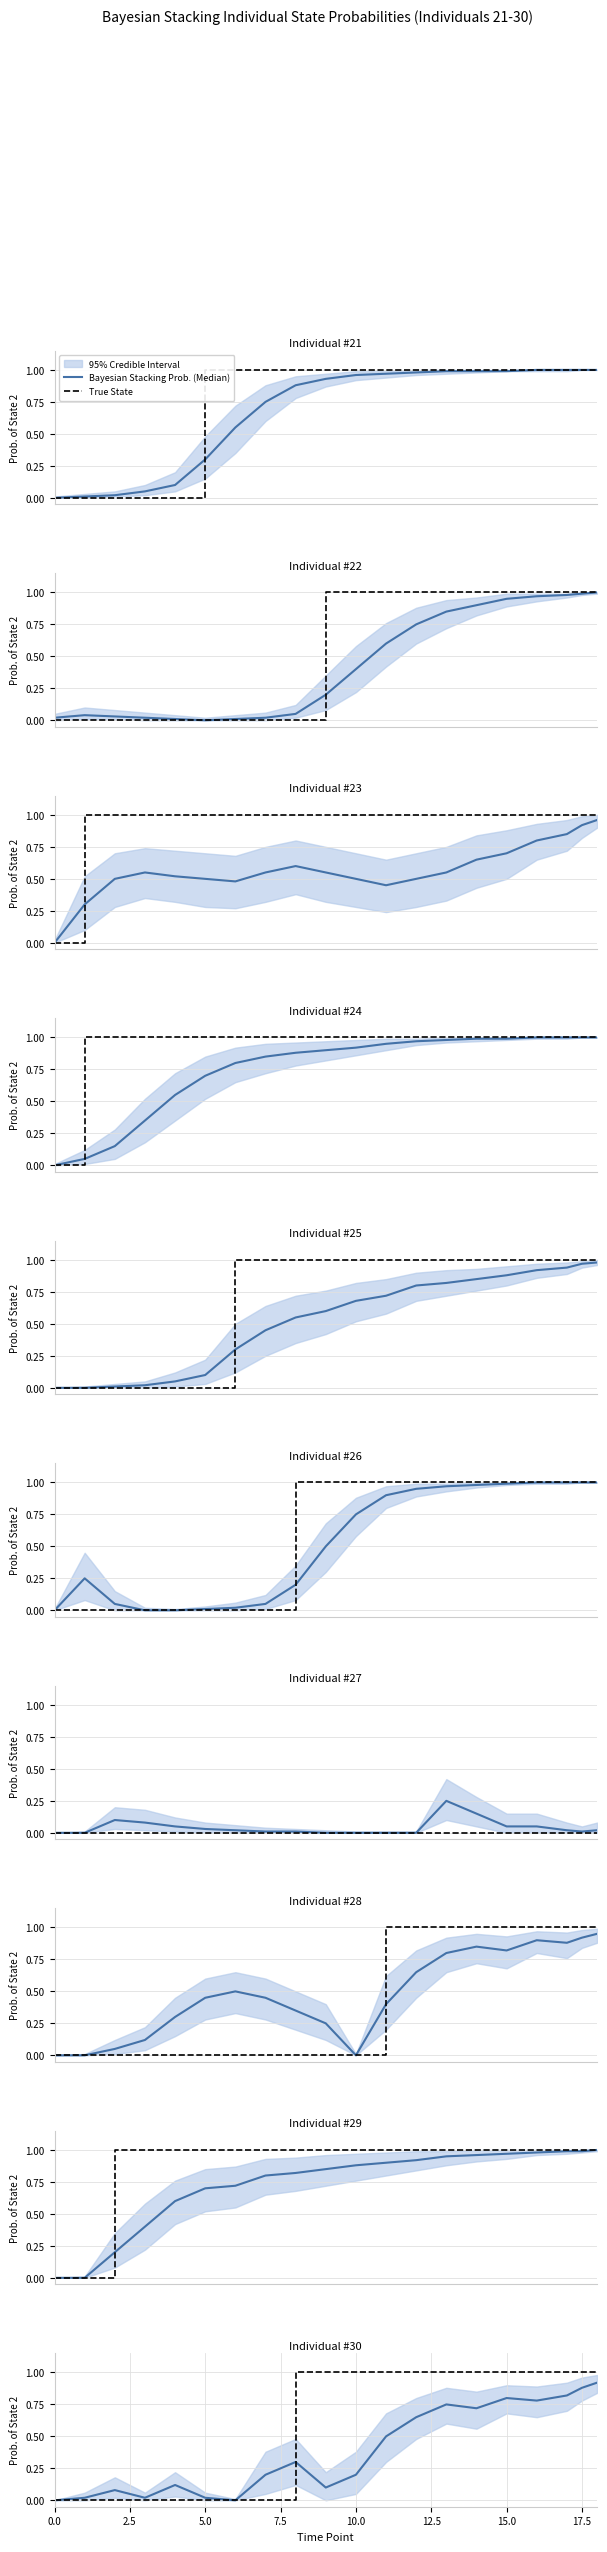

After their last crossing, which series has the higher values: True State or Bayesian Stacking Prob. (Median)?

True State